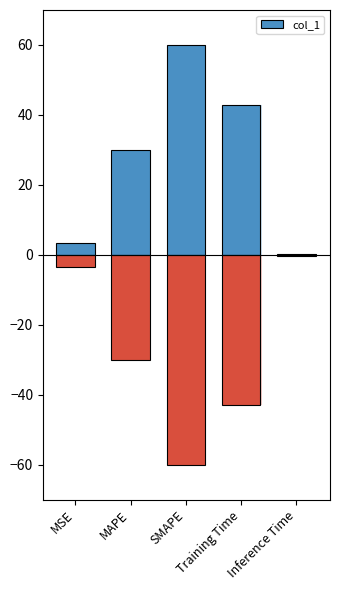

What is the value of the 1st bar from the left?

3.5